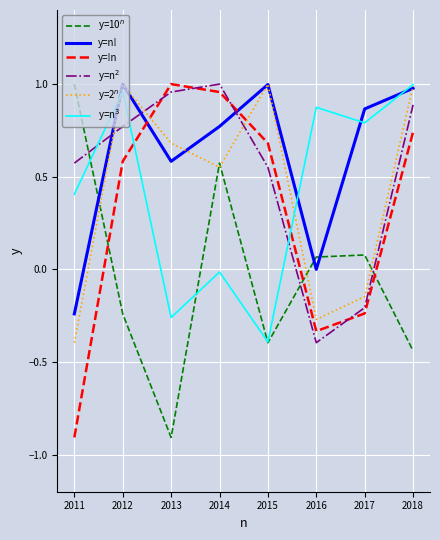

Is it true that y=!n equals 1.3 at 2014?

False